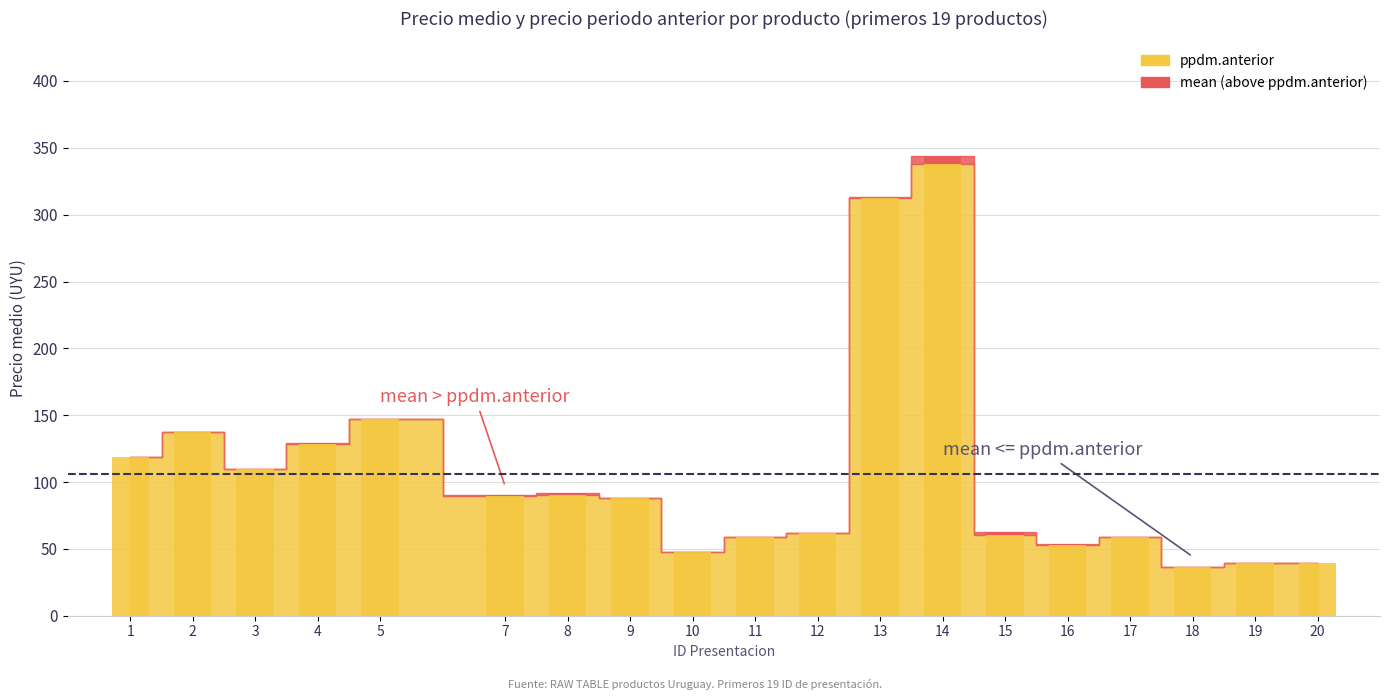

Does the chart contain any negative values?

No